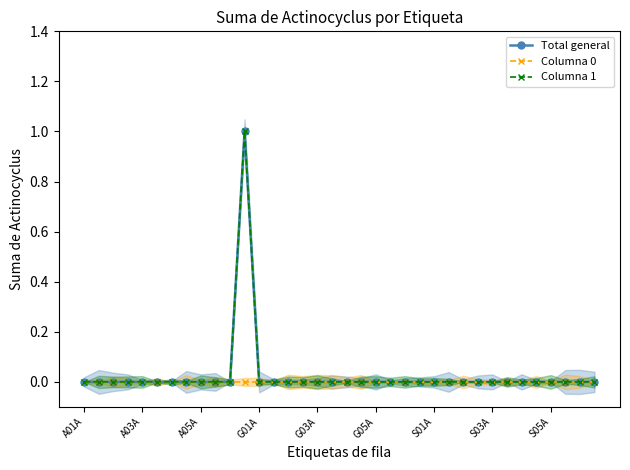

At A05A, list the series in order from largest to smallest.

Total general, Columna 0, Columna 1